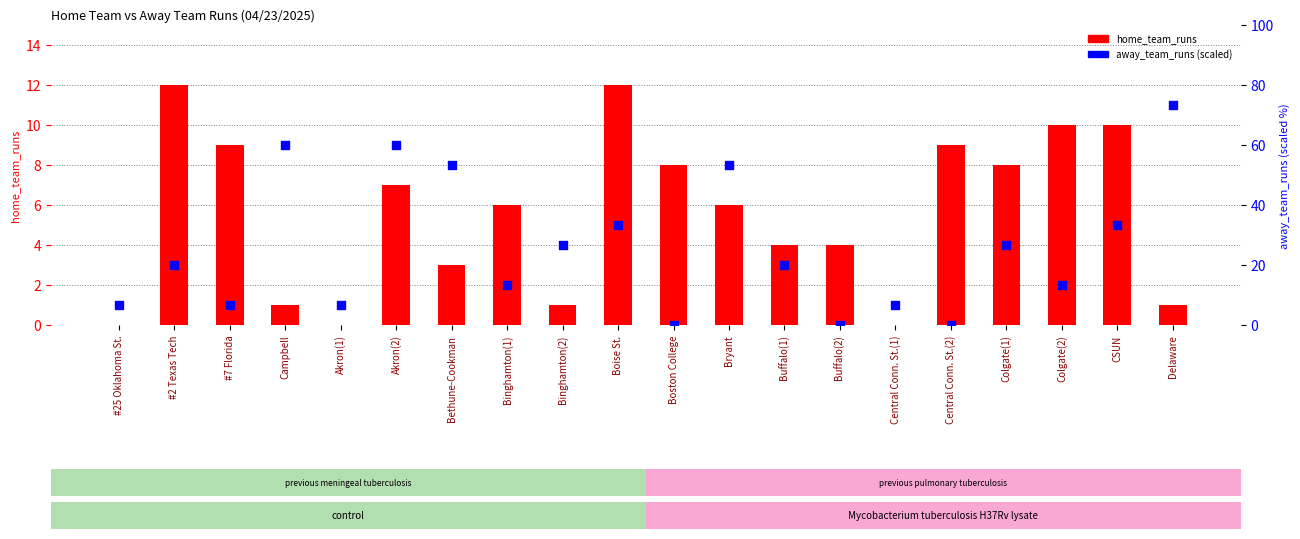

Which series contains the lowest Y value?

home_team_runs